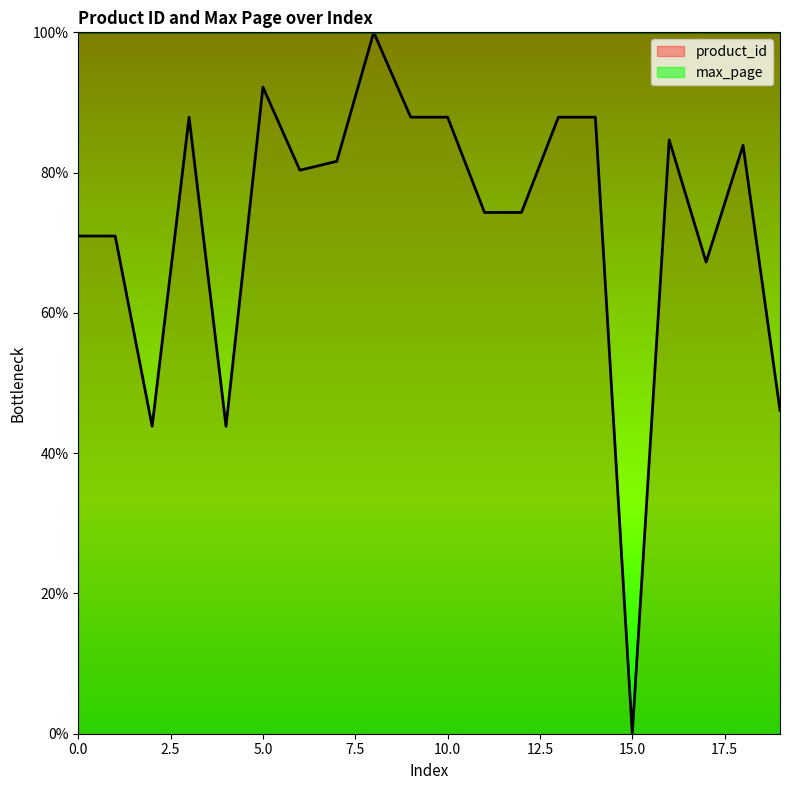

Reading left to right, extract all data points from this chart.

0=71.0	1=71.0	2=43.8	3=87.9	4=43.8	5=92.2	6=80.3	7=81.6	8=100.0	9=87.9	10=87.9	11=74.3	12=74.3	13=87.9	14=87.9	15=0.0	16=84.7	17=67.2	18=83.9	19=46.1